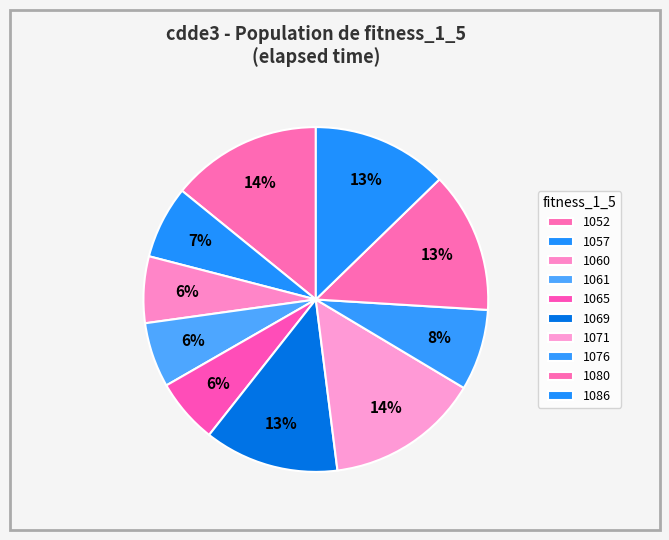

Count the number of slices in the pie.

10